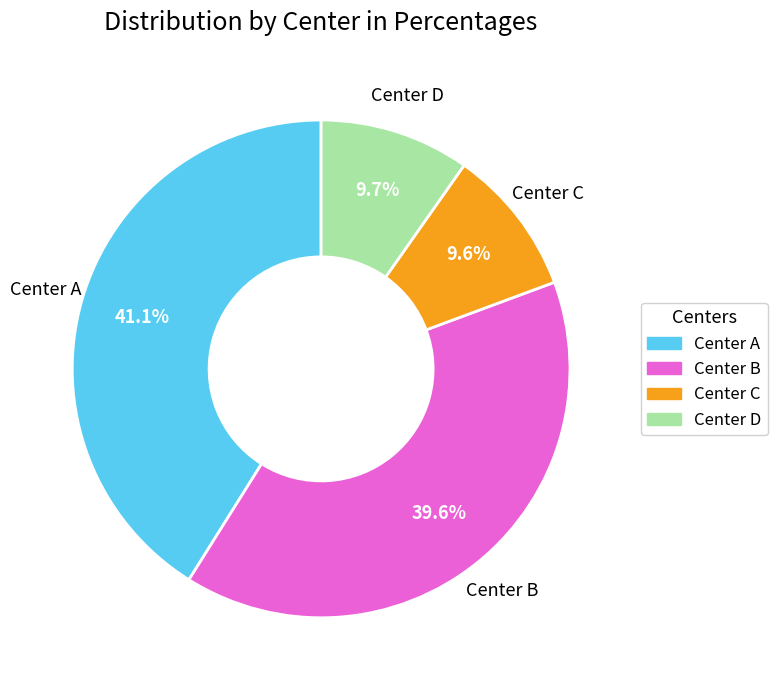

What is the total percentage of Center A and Center B?

80.7%